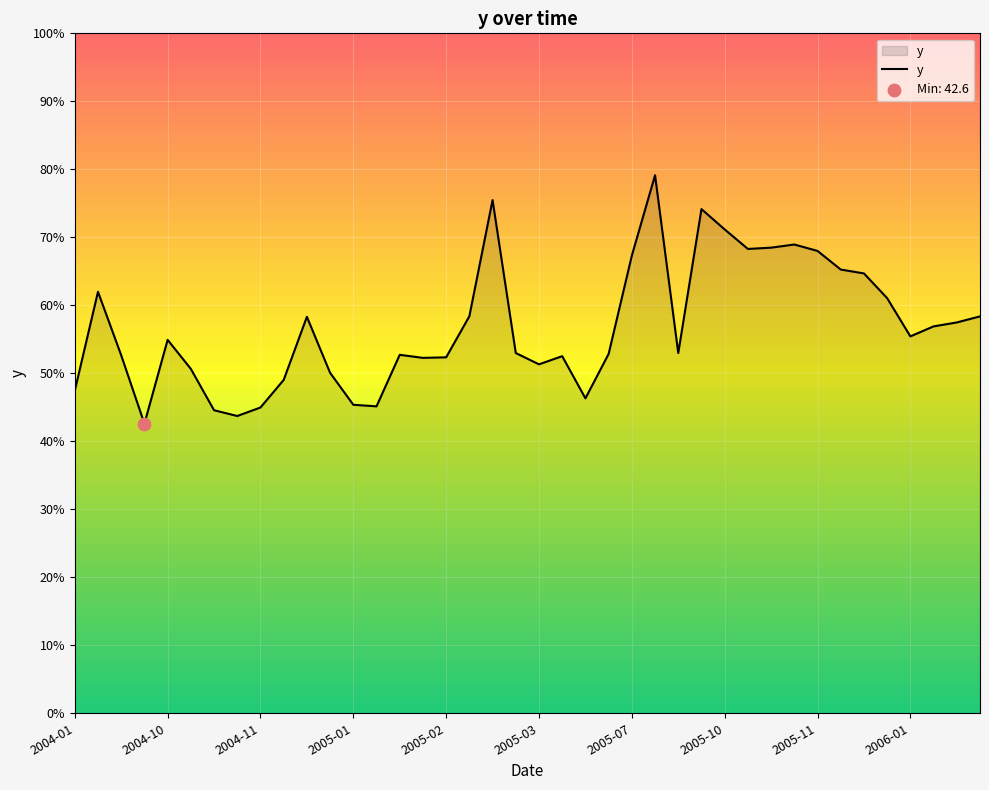

What is the difference between the maximum and minimum values?

36.5